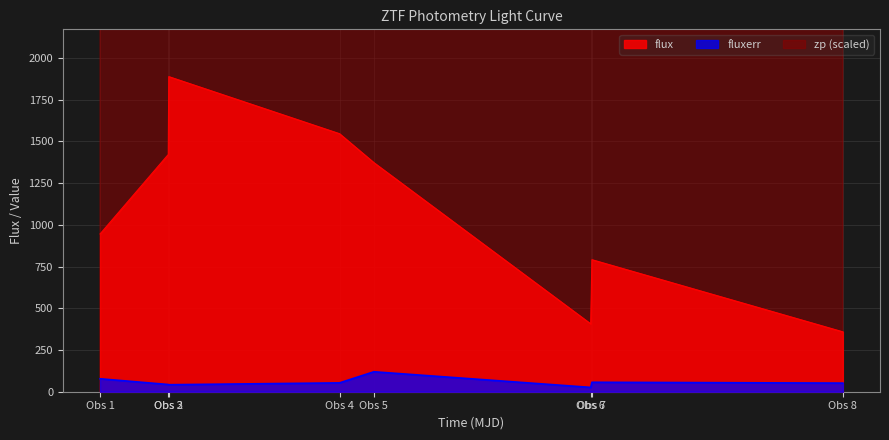

What is the maximum value for flux?

1888.4